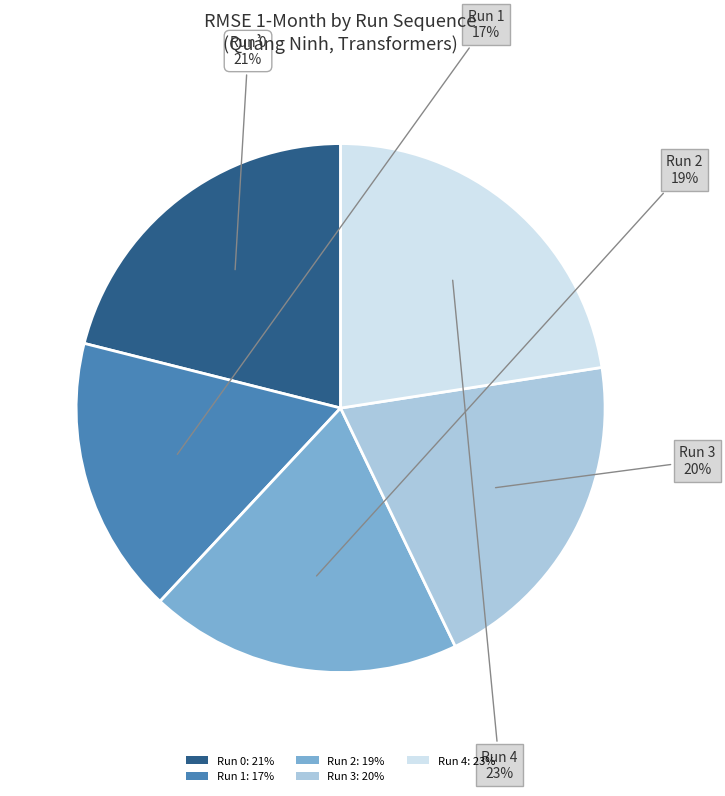

Is Run 3 the majority of the pie?

No